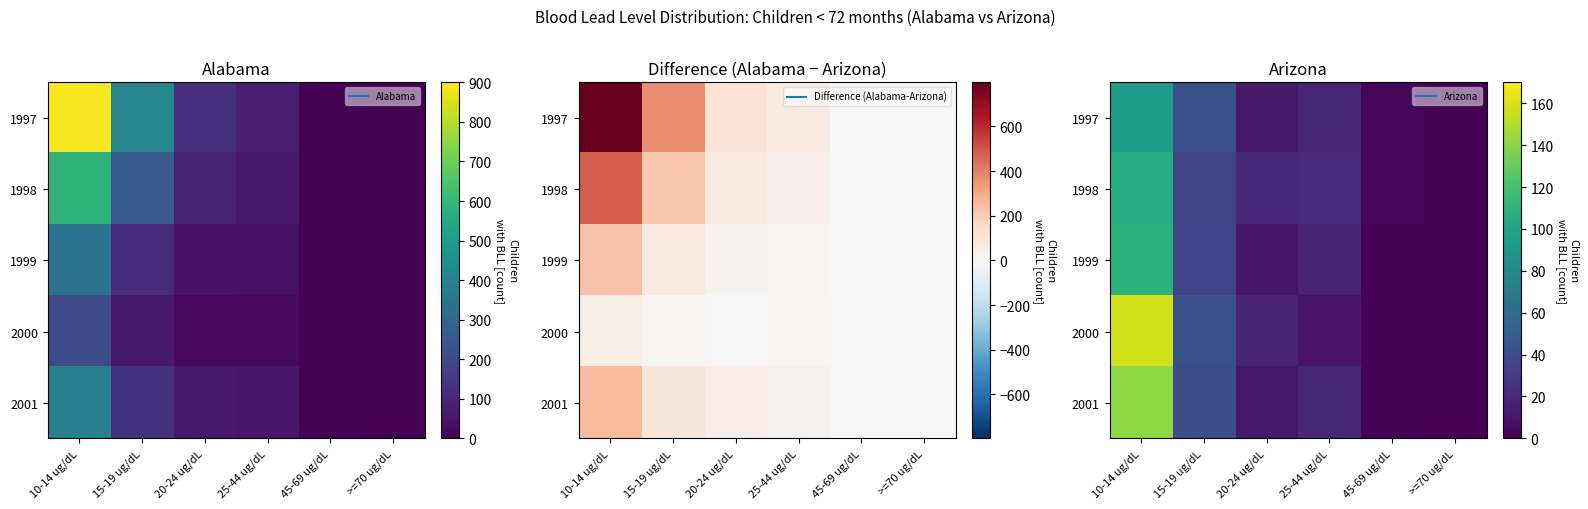

Is the value of 1999 at 20-24 ug/dL greater than the value of 1998 at 10-14 ug/dL?

No